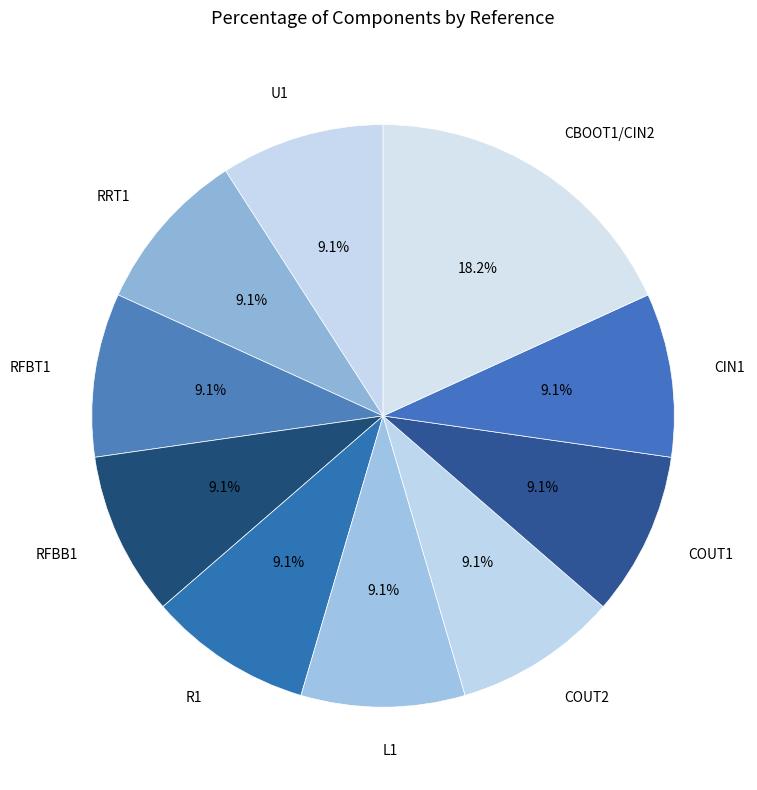

Which slice is the largest?

CBOOT1/CIN2